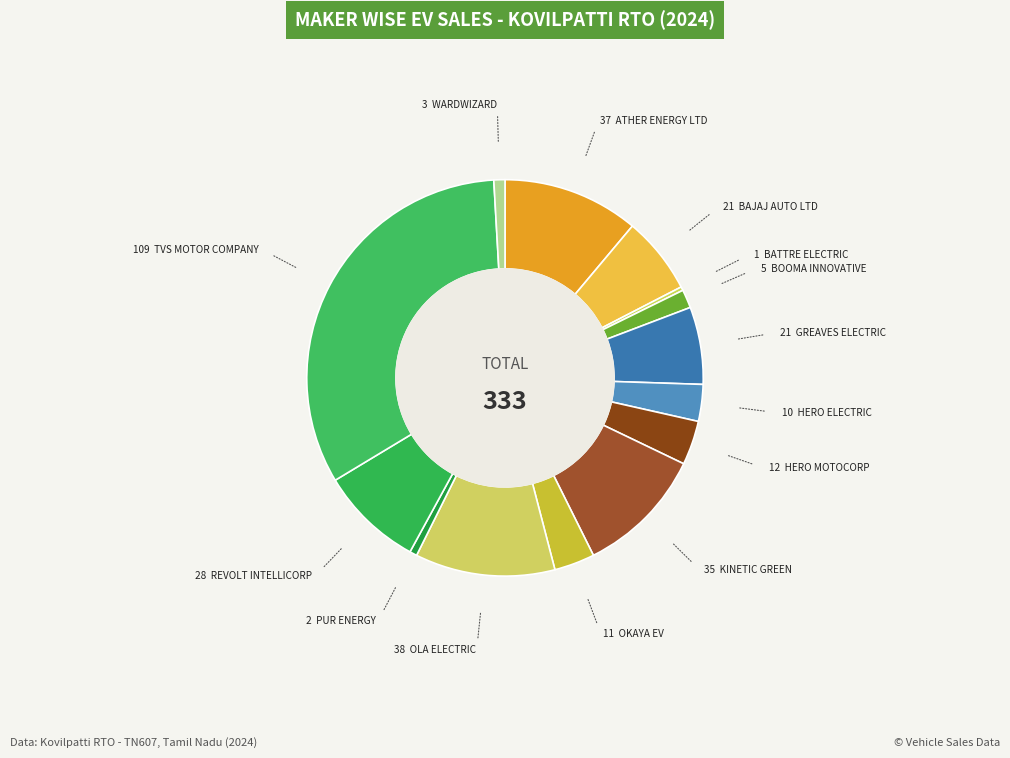

How many segments does this pie chart have?

14